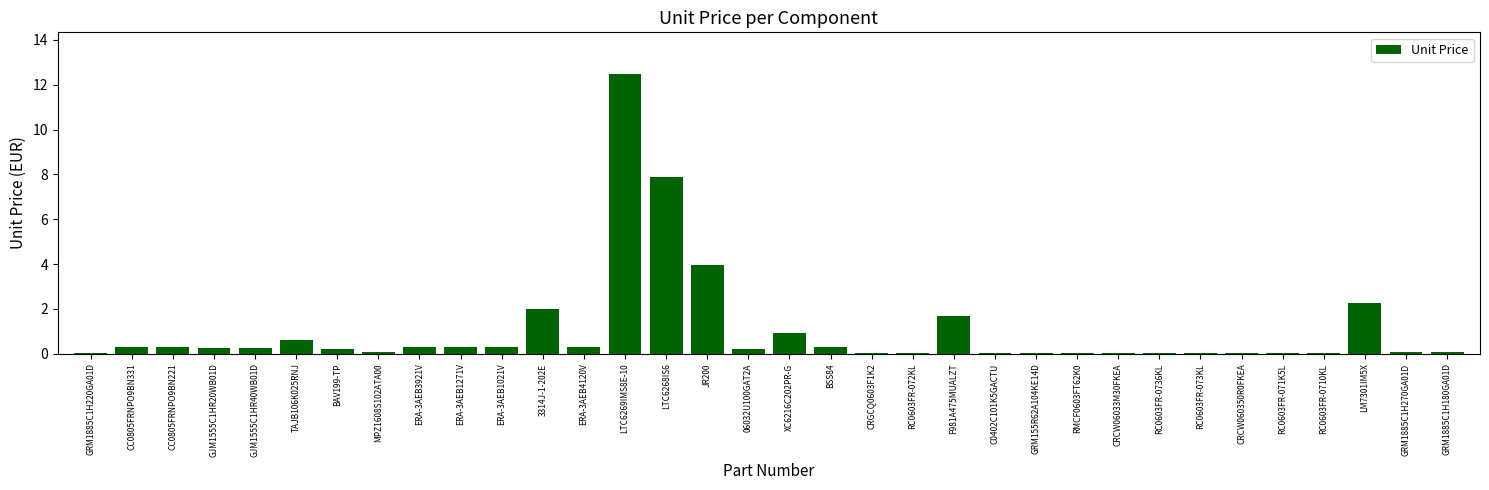

True or false: the data shows 0.3 at GJM1555C1HR20WB01D.

True